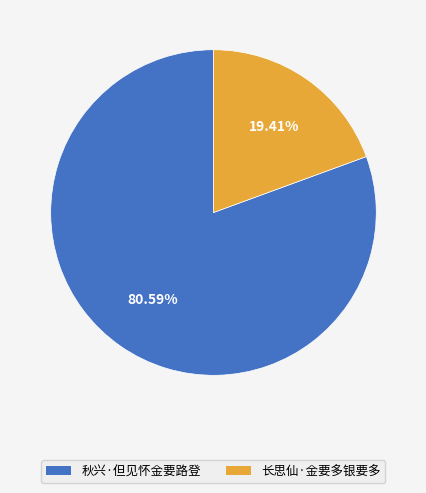

Rank the categories by value from lowest to highest.

长思仙·金要多银要多, 秋兴·但见怀金要路登